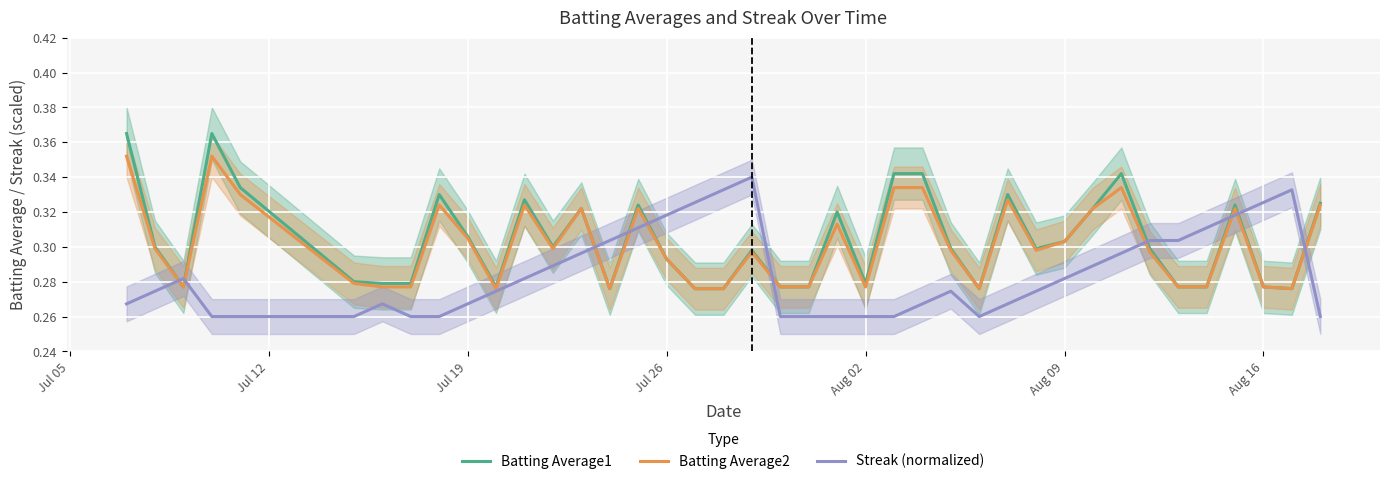

What are all the series names shown in the legend?

Batting Average1, Batting Average2, Streak (normalized)